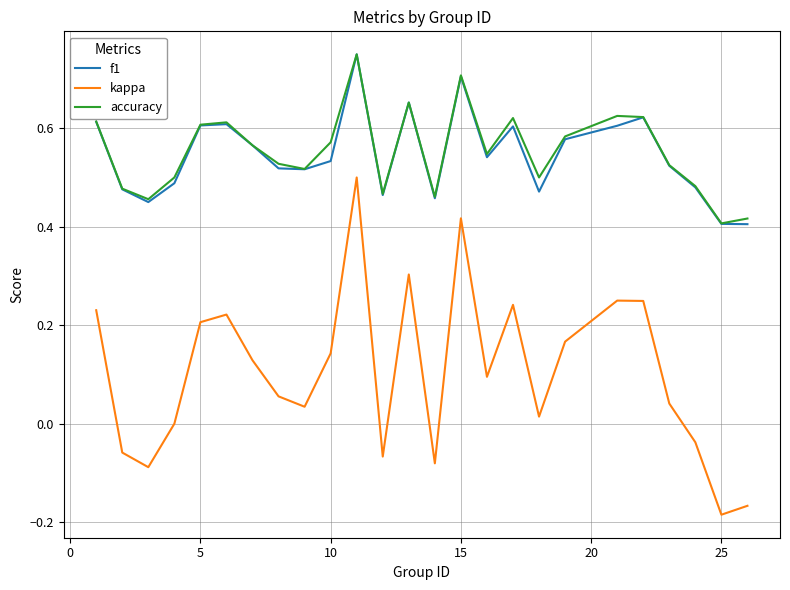

True or false: accuracy and kappa intersect in this chart.

False